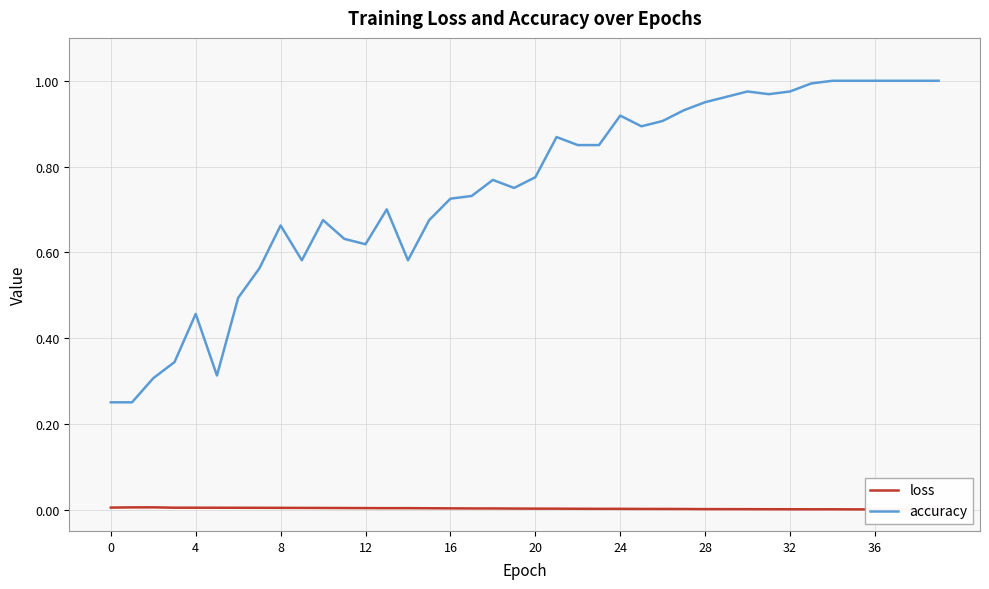

At which category is the sum across all series the highest?

34